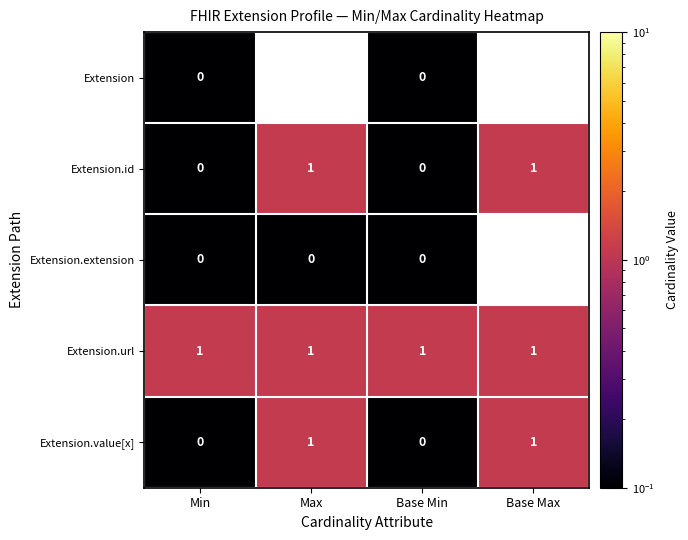

What is the spread (max minus min) of values at Min?

1.0